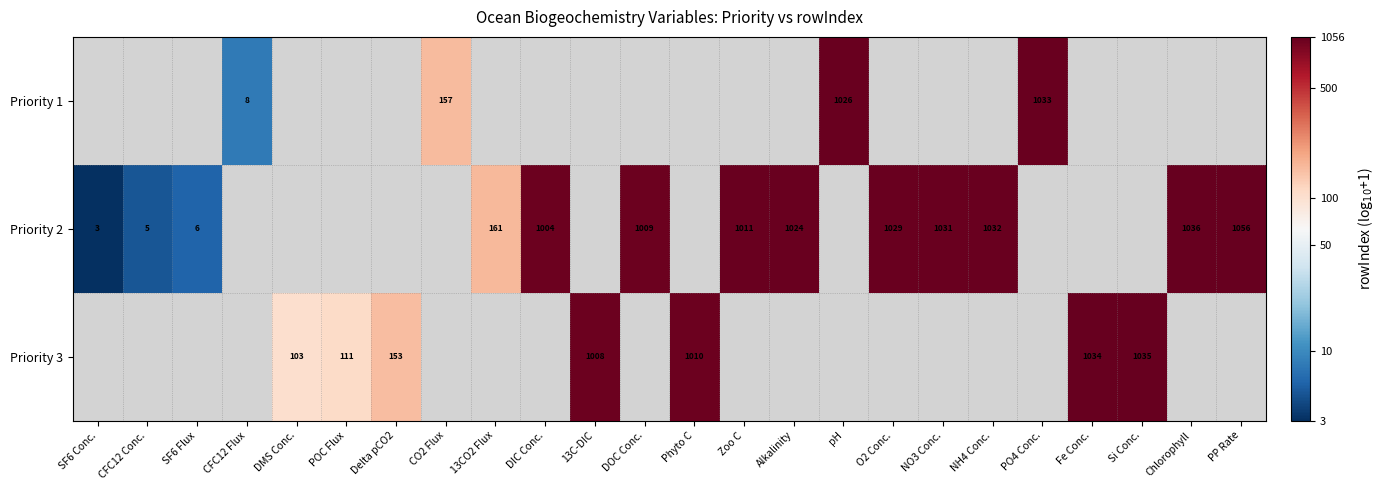

What is the smallest value displayed?

0.6